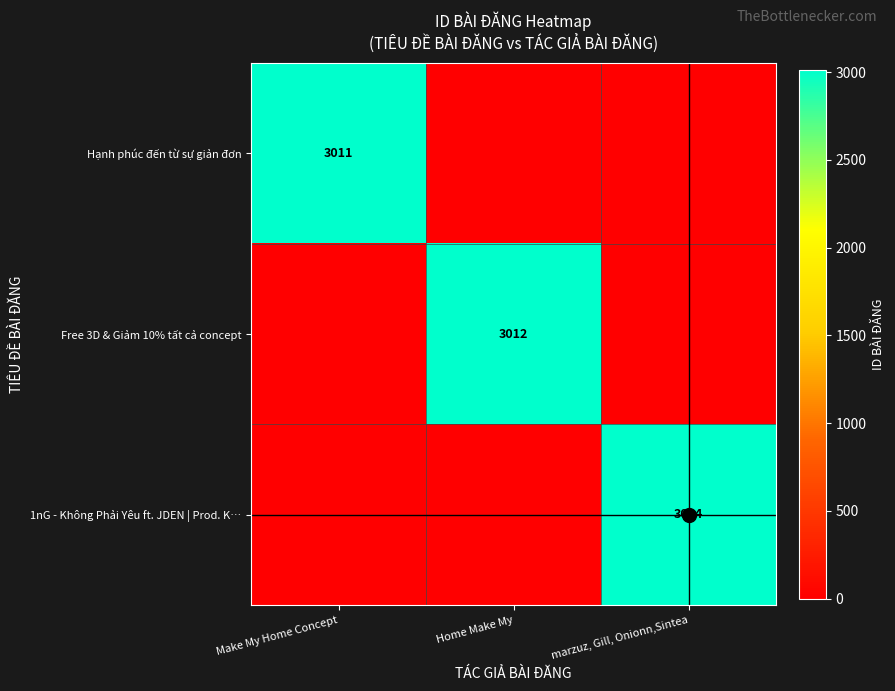

At how many categories does at least one series exceed 437?

3